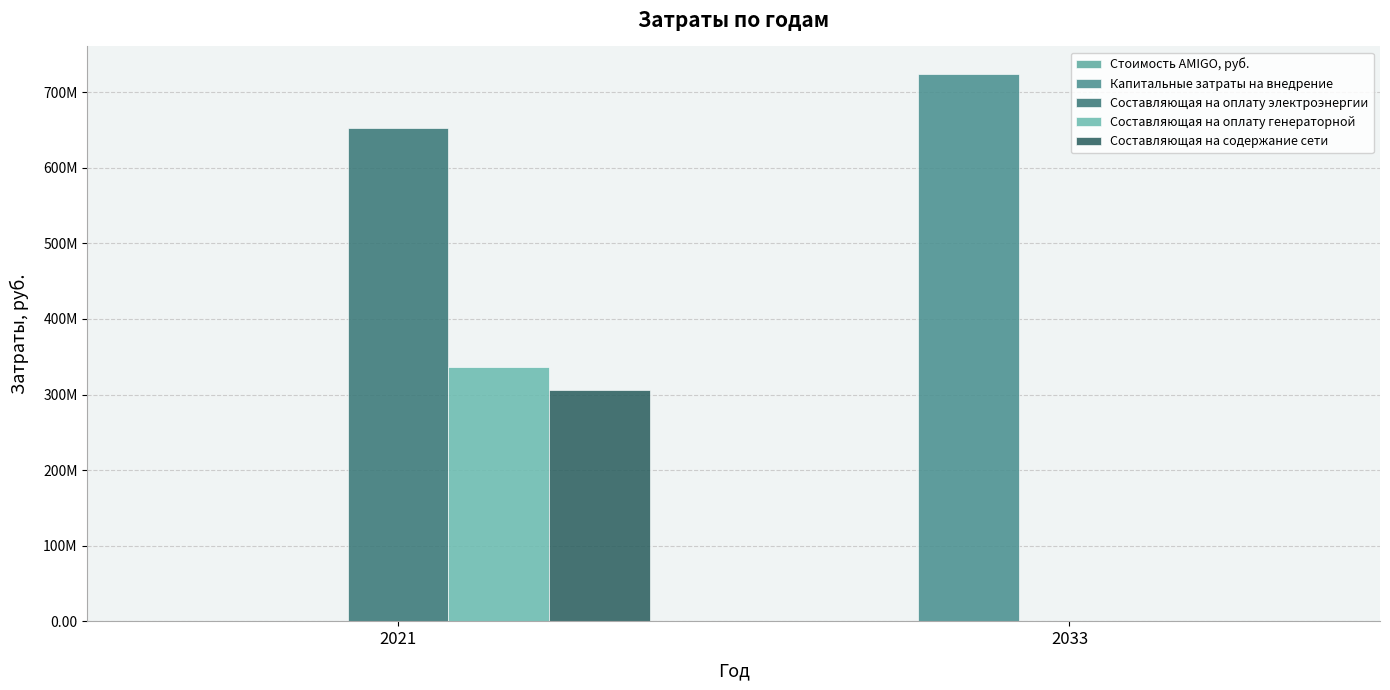

What is the value of the Составляющая на оплату электроэнергии bar at the 1st from the left?

652620514.4